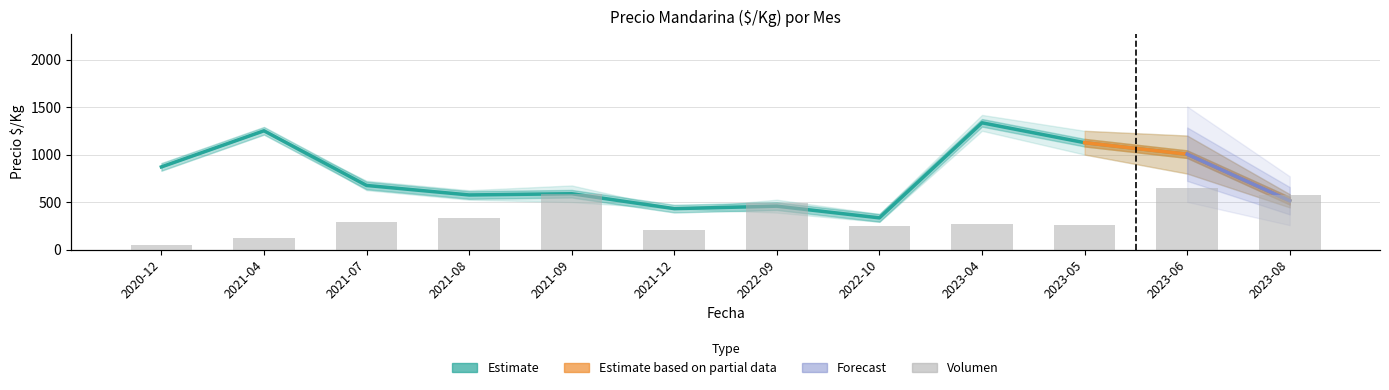

How many groups of bars are there?

12